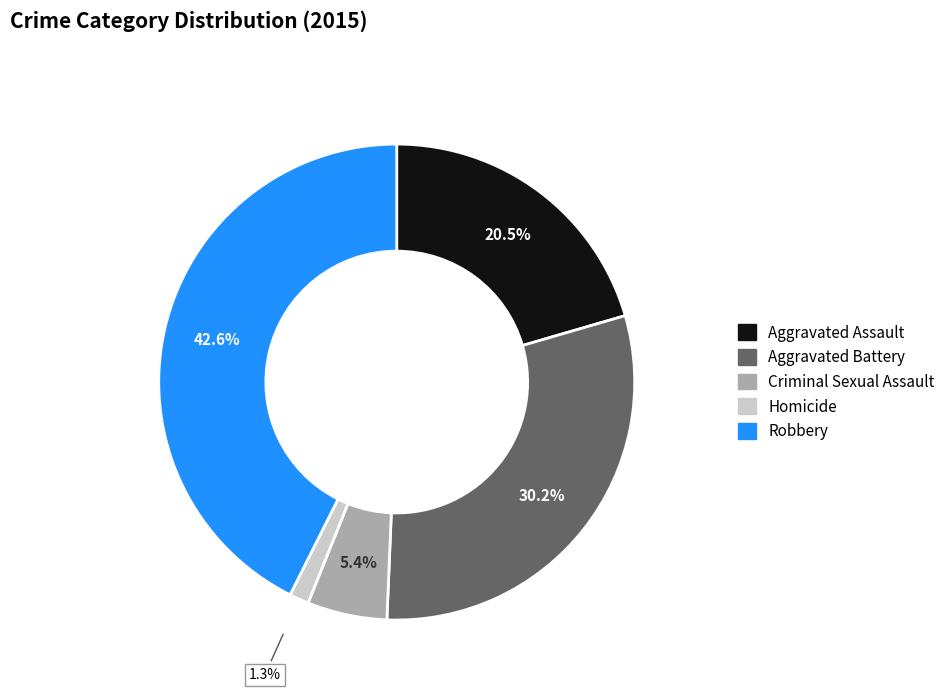

How many segments does this pie chart have?

5